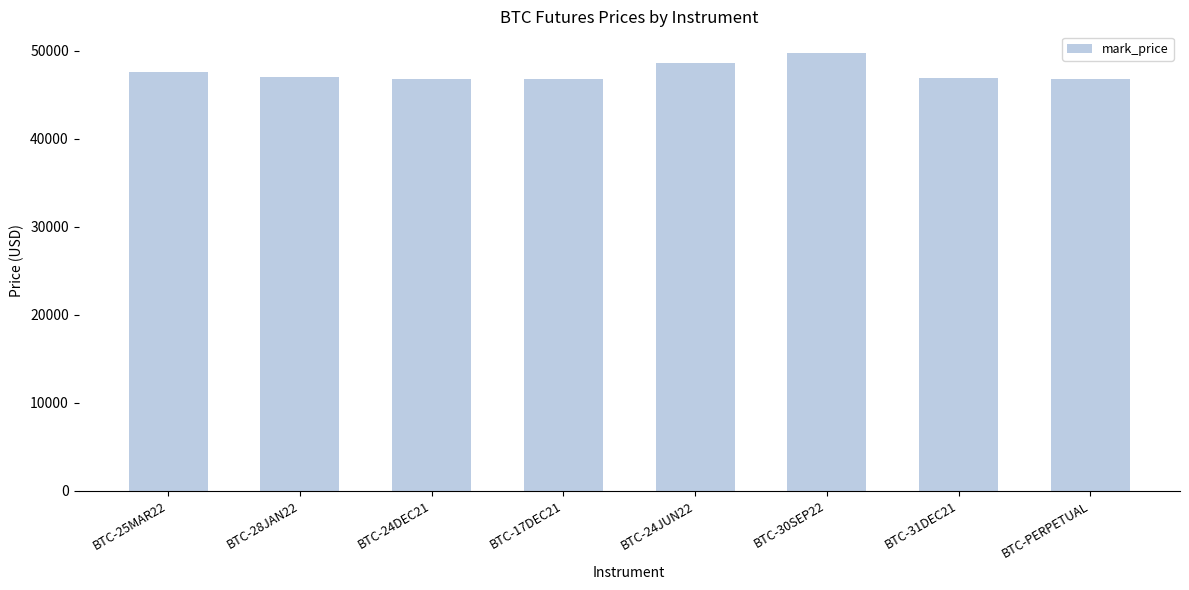

What is the value of the 8th bar from the left?

46786.9